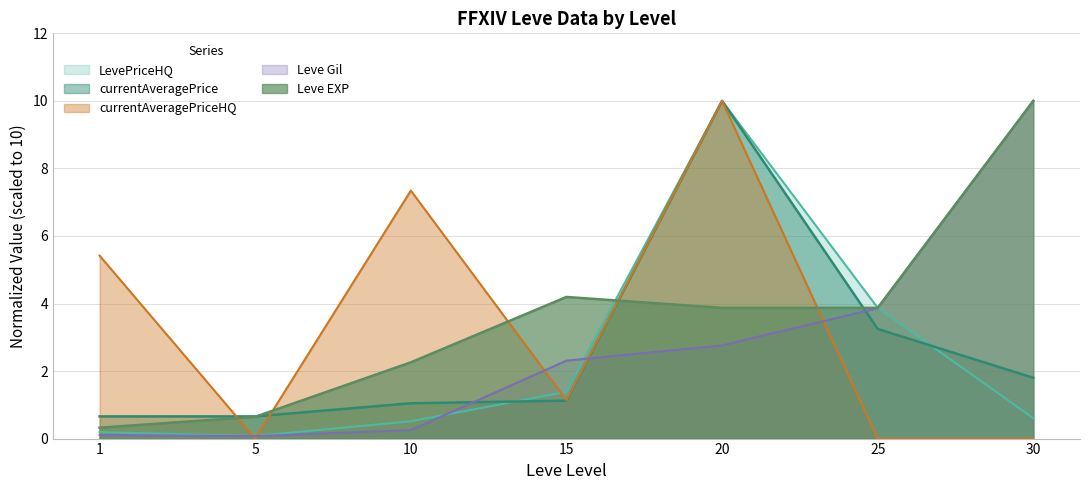

What is the difference between the maximum and minimum values in the currentAveragePriceHQ series?

10.0